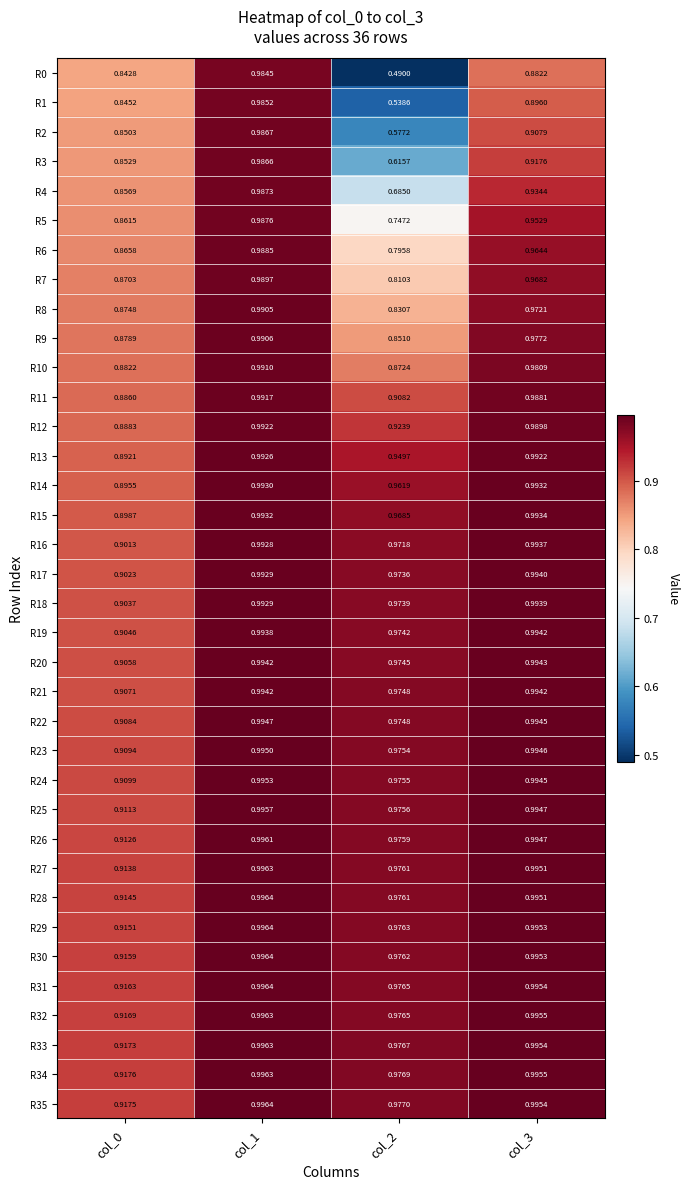

Which series changed the most between col_1 and col_3?

R0